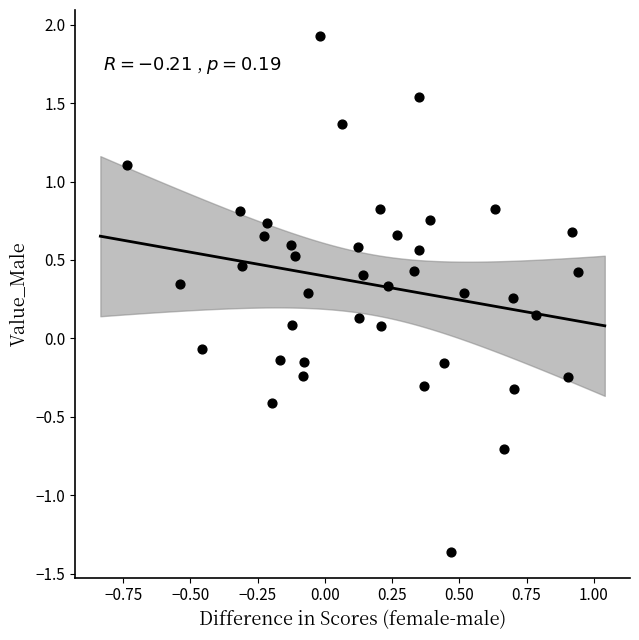

What is the range of X values (max minus min)?

1.7